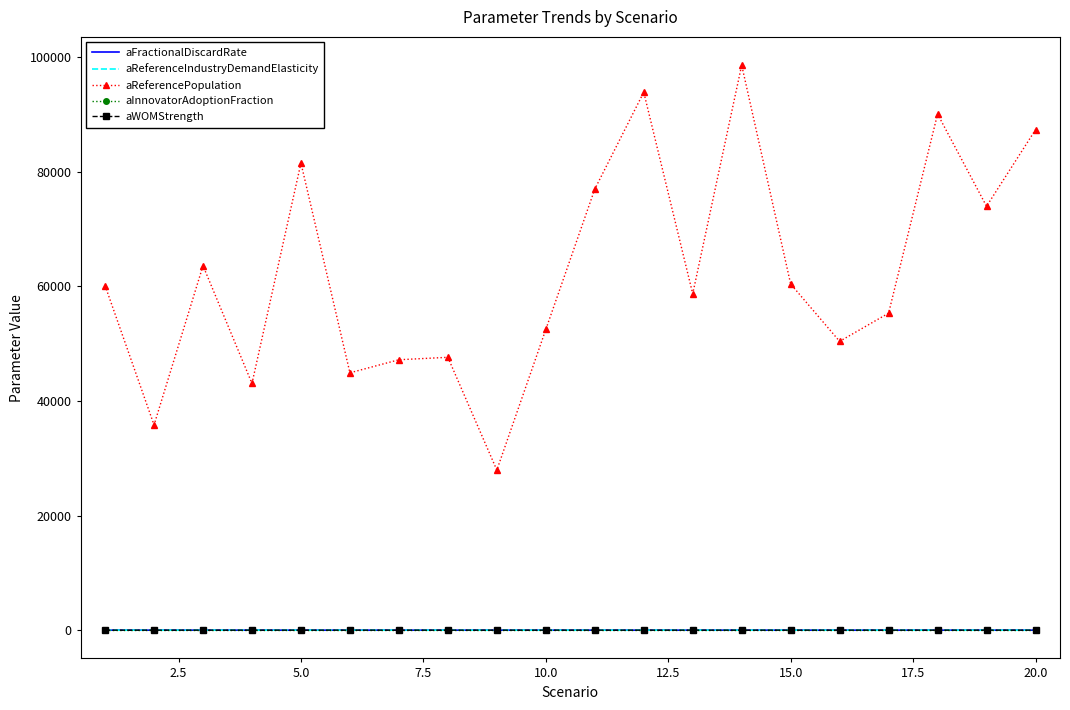

In aInnovatorAdoptionFraction, how many points are lower than both neighbors (excluding endpoints)?

6